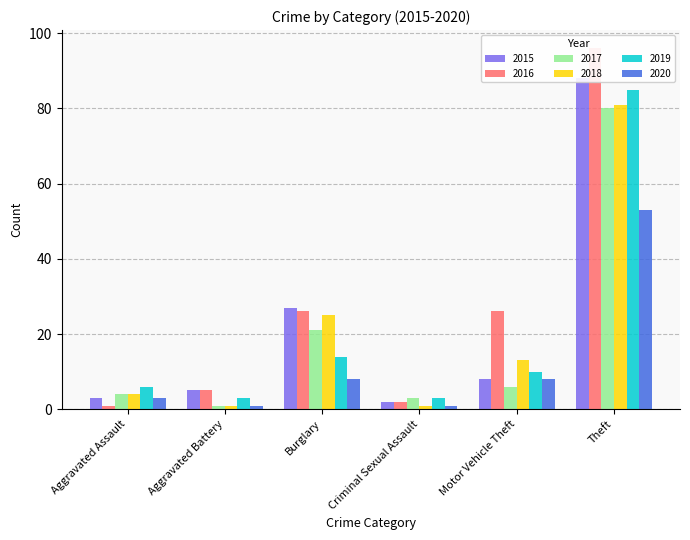

At how many categories does at least one series exceed 68?

1